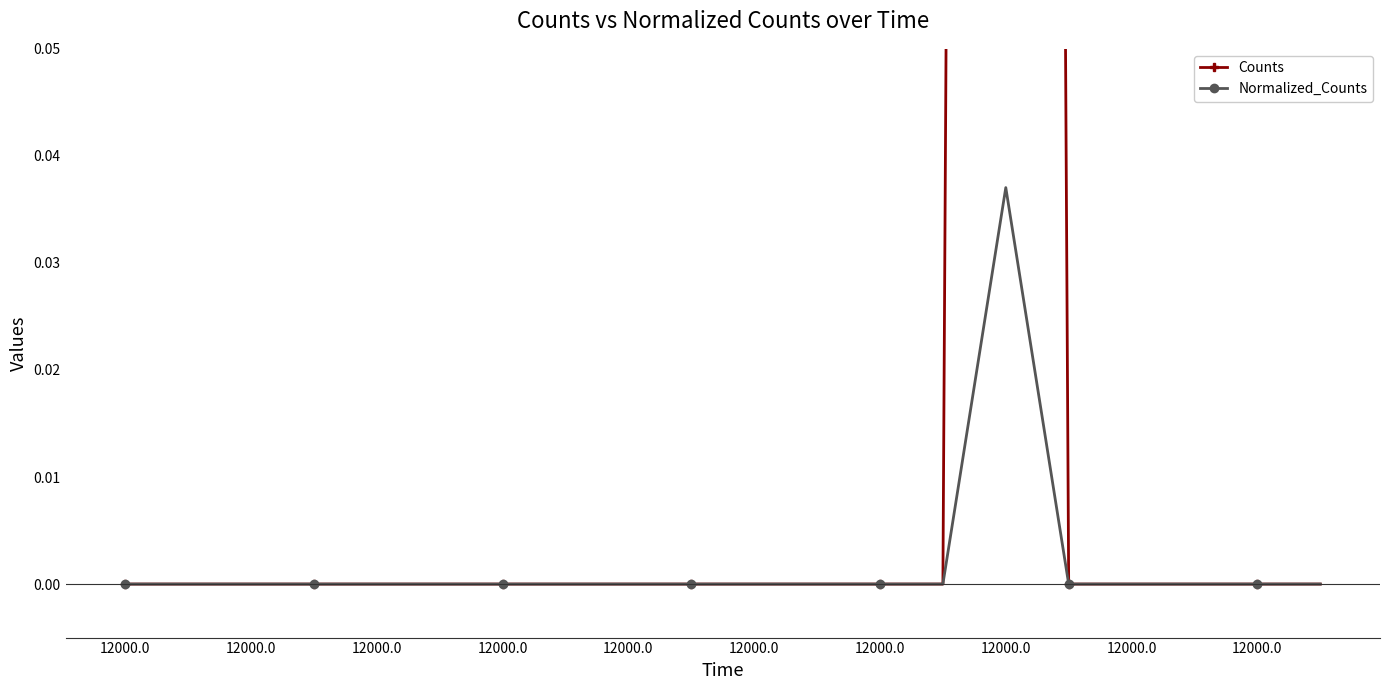

True or false: Counts and Normalized_Counts intersect in this chart.

False